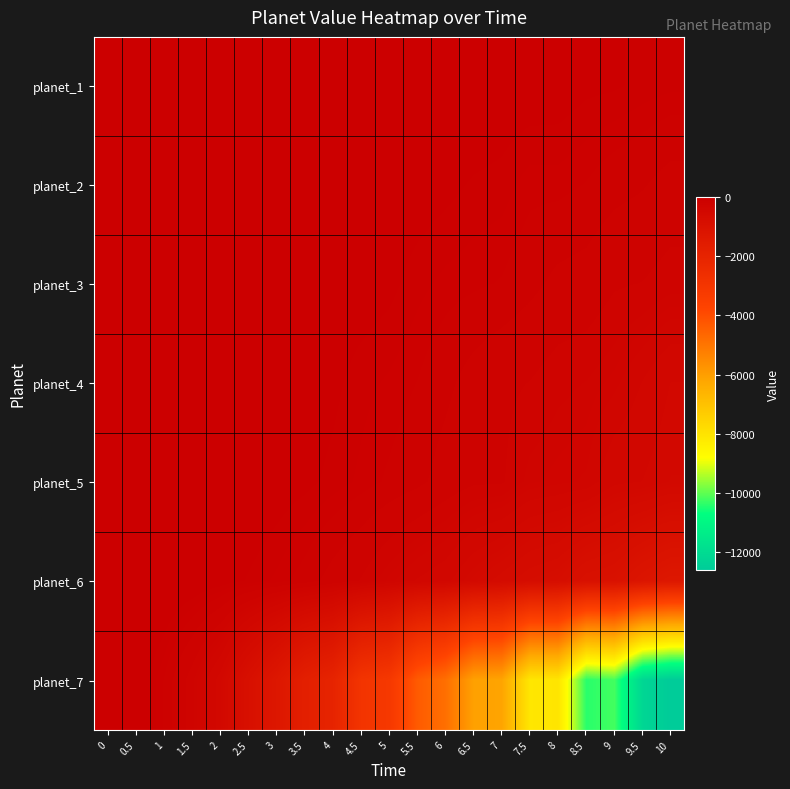

Reading left to right, extract all data points from this chart.

row_0: 0	0	-1	-2	-3	-5	-8	-9	-14	-16	-21	-24	-29	-34	-45	-48	-50	-65	-69	-82	-91
row_1: 0	0	-2	-4	-7	-13	-17	-23	-30	-35	-46	-52	-63	-78	-85	-111	-110	-125	-150	-167	-197
row_2: 0	-1	-3	-6	-12	-16	-23	-34	-47	-52	-64	-89	-106	-116	-126	-155	-188	-199	-238	-248	-275
row_3: 0	-1	-4	-10	-19	-28	-43	-50	-65	-89	-103	-124	-158	-198	-230	-248	-282	-297	-332	-397	-469
row_4: 0	-1	-5	-11	-21	-33	-50	-64	-83	-105	-130	-157	-199	-235	-238	-313	-333	-351	-449	-469	-520
row_5: 0	-3	-11	-28	-50	-78	-105	-142	-198	-251	-331	-400	-446	-559	-649	-745	-794	-956	-1004	-1194	-1323
row_6: 0	-32	-126	-284	-504	-900	-1296	-1764	-2016	-2916	-3150	-4356	-4860	-6084	-6174	-8100	-8064	-10404	-10206	-12184	-12600